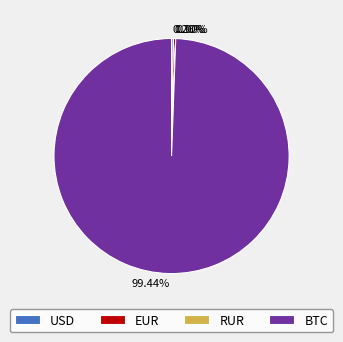

Which category has the biggest portion of the pie?

BTC